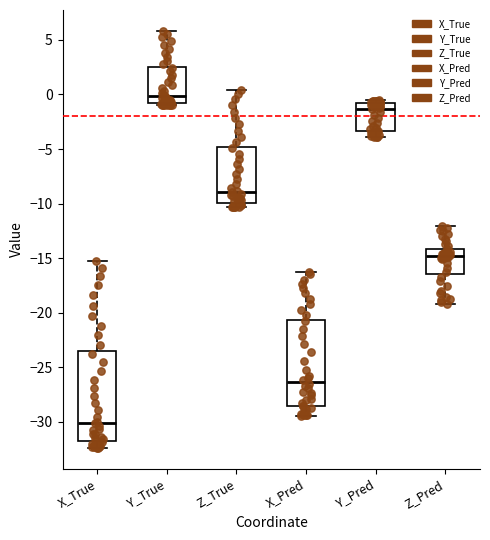

Reading left to right, transcribe this box plot: for each box, give where its median line is, the range the box spans, and where its two whiskers end, as read against the y-axis. The values are not printed on the chart, so give them approximately, as read against the axis.

X_True: median -30.0, box -32.0 to -23.5, whiskers -32.5 to -15.0
Y_True: median 0.0, box -1.0 to 2.5, whiskers -1.0 (just below the box's lower edge) to 6.0
Z_True: median -9.0, box -10.0 to -5.0, whiskers -10.5 to 0.5
X_Pred: median -26.5, box -28.5 to -20.5, whiskers -29.5 to -16.5
Y_Pred: median -1.5, box -3.5 to -1.0, whiskers -4.0 to -0.5
Z_Pred: median -15.0, box -16.5 to -14.0, whiskers -19.0 to -12.0